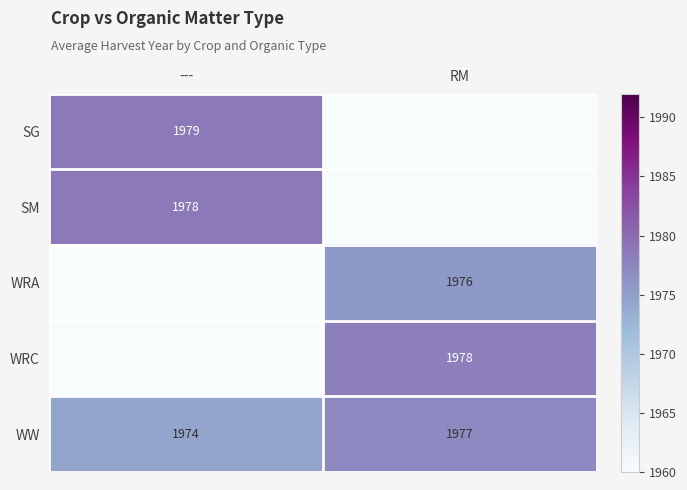

What is the total value across all series at ---?

5931.5